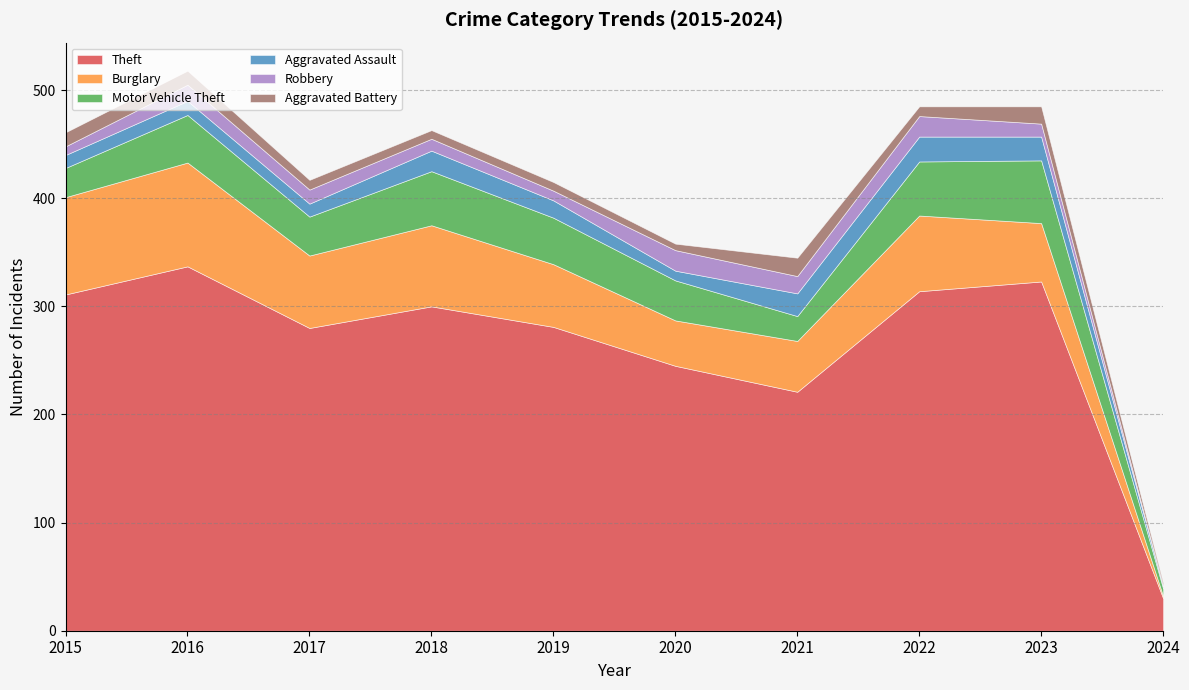

How many lines are shown in the chart?

6